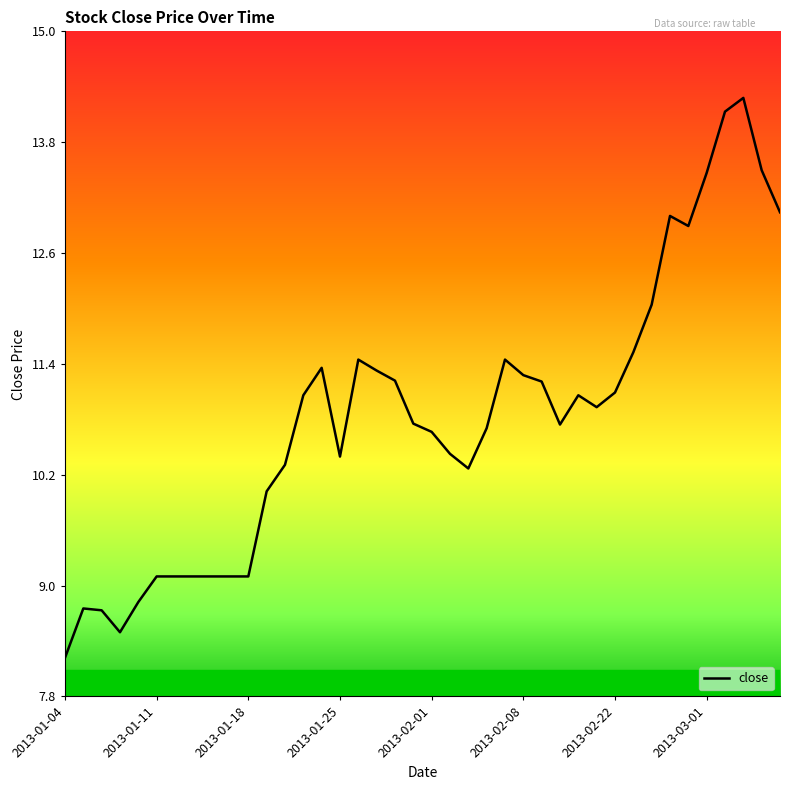

What is the greatest value displayed?

14.2